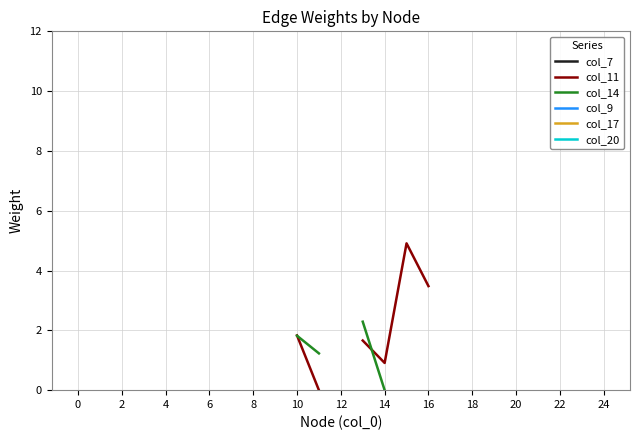

True or false: col_14 has a value of 2.4 at 10.

False